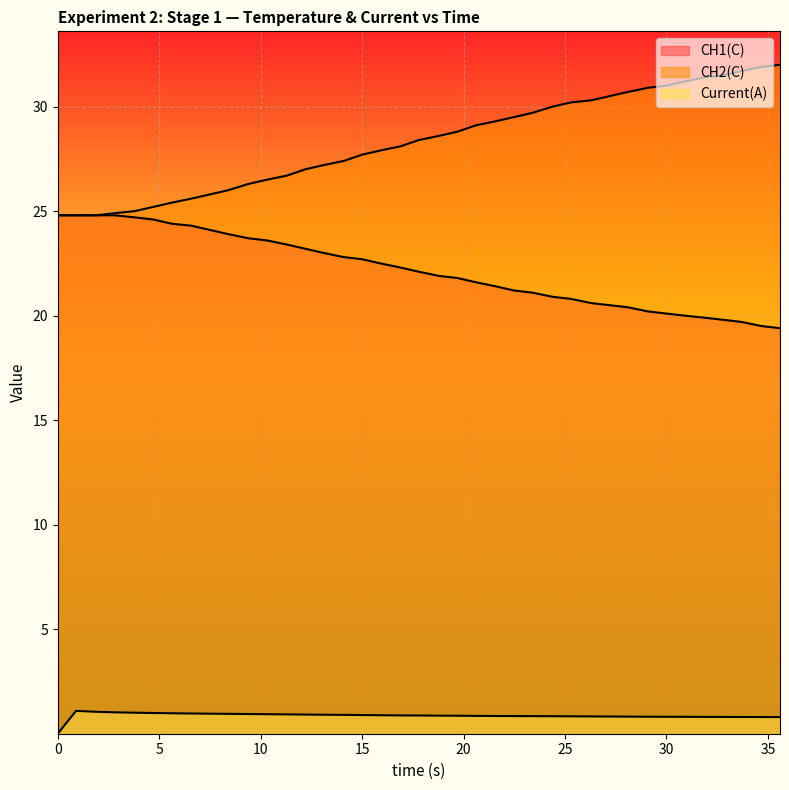

Reading left to right, extract all data points from this chart.

CH1(C): 0=24.8	0.9=24.8	1.9=24.8	2.8=24.8	3.8=24.7	4.7=24.6	5.6=24.4	6.6=24.3	7.5=24.1	8.4=23.9	9.4=23.7	10.3=23.6	11.3=23.4	12.2=23.2	13.1=23.0	14.1=22.8	15.0=22.7	15.9=22.5	16.9=22.3	17.8=22.1	18.8=21.9	19.7=21.8	20.6=21.6	21.6=21.4	22.5=21.2	23.4=21.1	24.4=20.9	25.3=20.8	26.3=20.6	27.2=20.5	28.1=20.4	29.1=20.2	30.0=20.1	30.9=20.0	31.9=19.9	32.8=19.8	33.7=19.7	34.7=19.5	35.6=19.4
CH2(C): 0=24.8	0.9=24.8	1.9=24.8	2.8=24.9	3.8=25.0	4.7=25.2	5.6=25.4	6.6=25.6	7.5=25.8	8.4=26.0	9.4=26.3	10.3=26.5	11.3=26.7	12.2=27.0	13.1=27.2	14.1=27.4	15.0=27.7	15.9=27.9	16.9=28.1	17.8=28.4	18.8=28.6	19.7=28.8	20.6=29.1	21.6=29.3	22.5=29.5	23.4=29.7	24.4=30.0	25.3=30.2	26.3=30.3	27.2=30.5	28.1=30.7	29.1=30.9	30.0=31.0	30.9=31.2	31.9=31.4	32.8=31.5	33.7=31.7	34.7=31.9	35.6=32.0
Current(A): 0=0.0	0.9=1.1	1.9=1.1	2.8=1.0	3.8=1.0	4.7=1.0	5.6=1.0	6.6=1.0	7.5=1.0	8.4=1.0	9.4=0.9	10.3=0.9	11.3=0.9	12.2=0.9	13.1=0.9	14.1=0.9	15.0=0.9	15.9=0.9	16.9=0.9	17.8=0.9	18.8=0.9	19.7=0.9	20.6=0.9	21.6=0.8	22.5=0.8	23.4=0.8	24.4=0.8	25.3=0.8	26.3=0.8	27.2=0.8	28.1=0.8	29.1=0.8	30.0=0.8	30.9=0.8	31.9=0.8	32.8=0.8	33.7=0.8	34.7=0.8	35.6=0.8